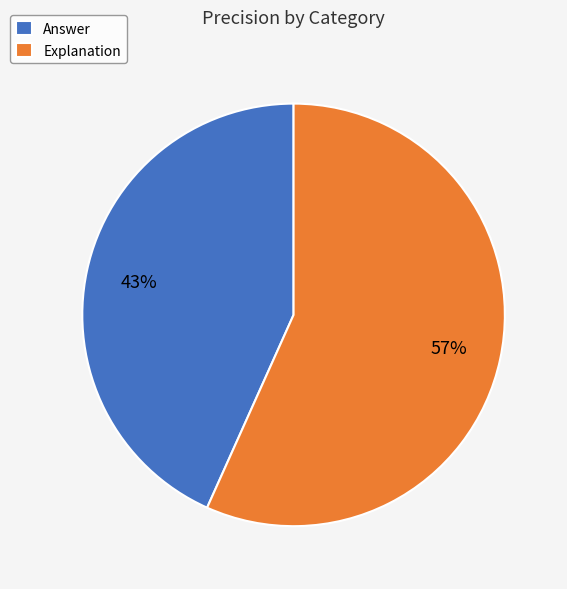

Which has a higher value, Answer or Explanation?

Explanation